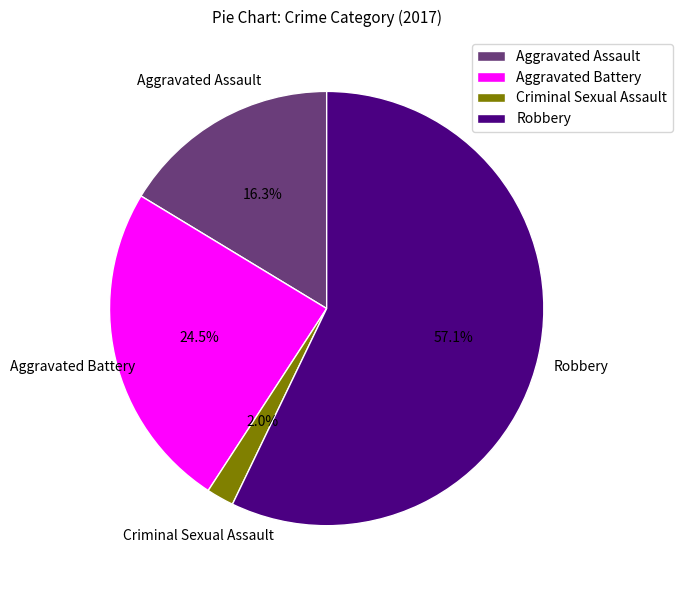

To the nearest percent, what is the difference between the largest and smallest slice percentages?

55%